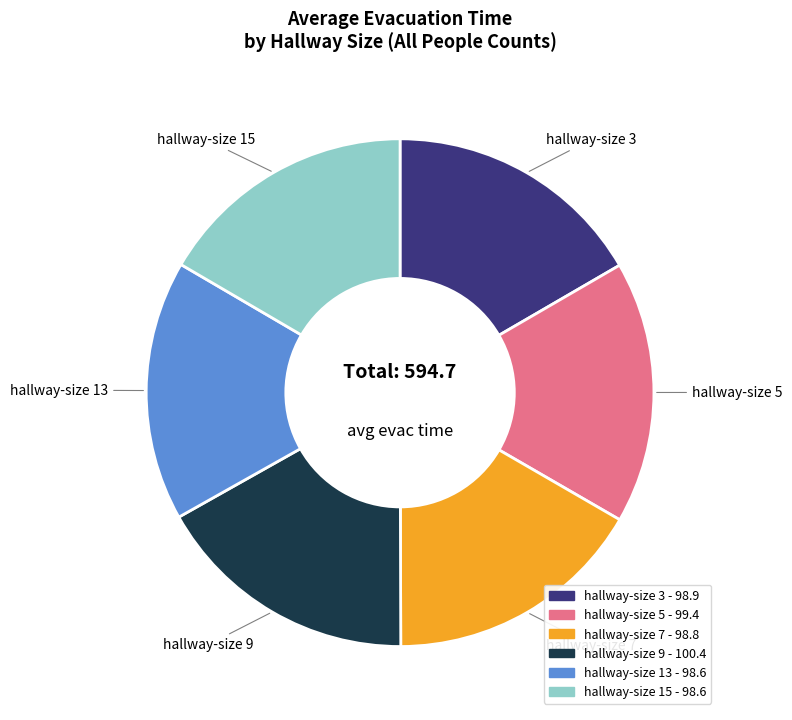

Does any single category account for the majority?

No